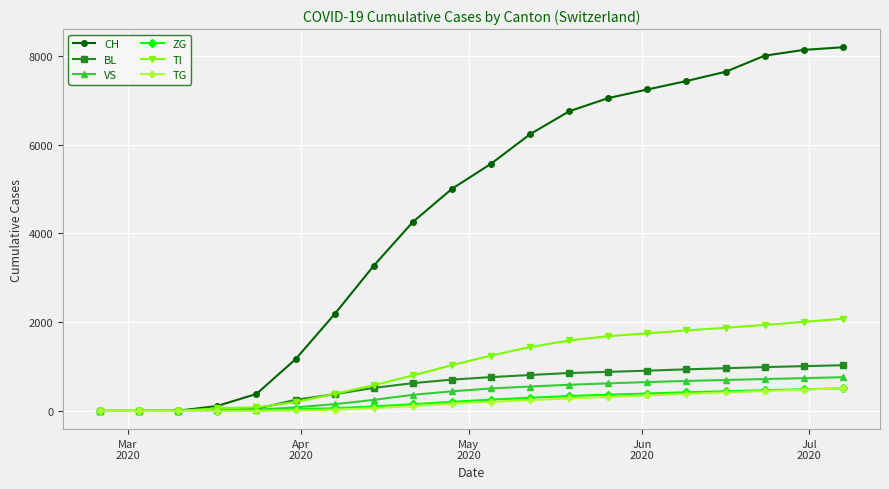

Does the chart have visible grid lines?

Yes